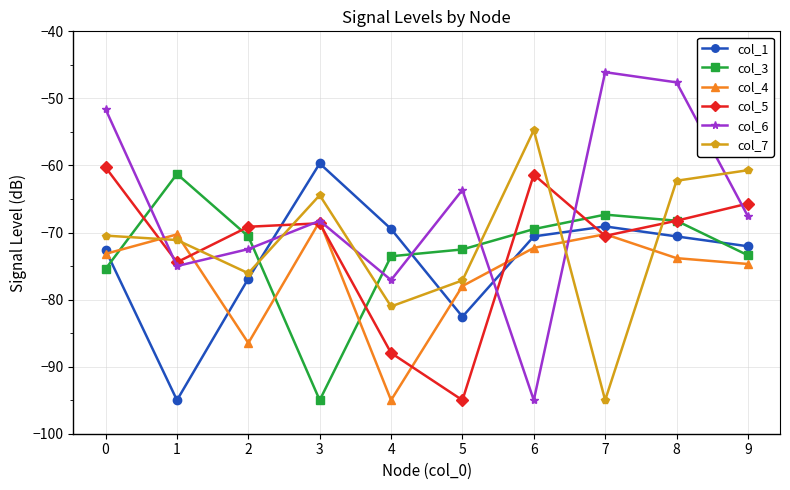

True or false: col_1 and col_3 intersect in this chart.

True